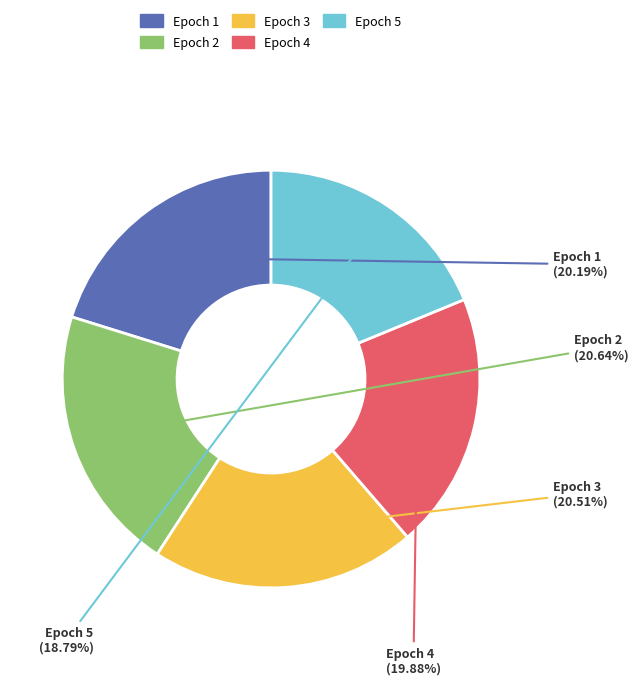

Approximately how many times larger is the value at Epoch 2 compared to Epoch 1?

1.0